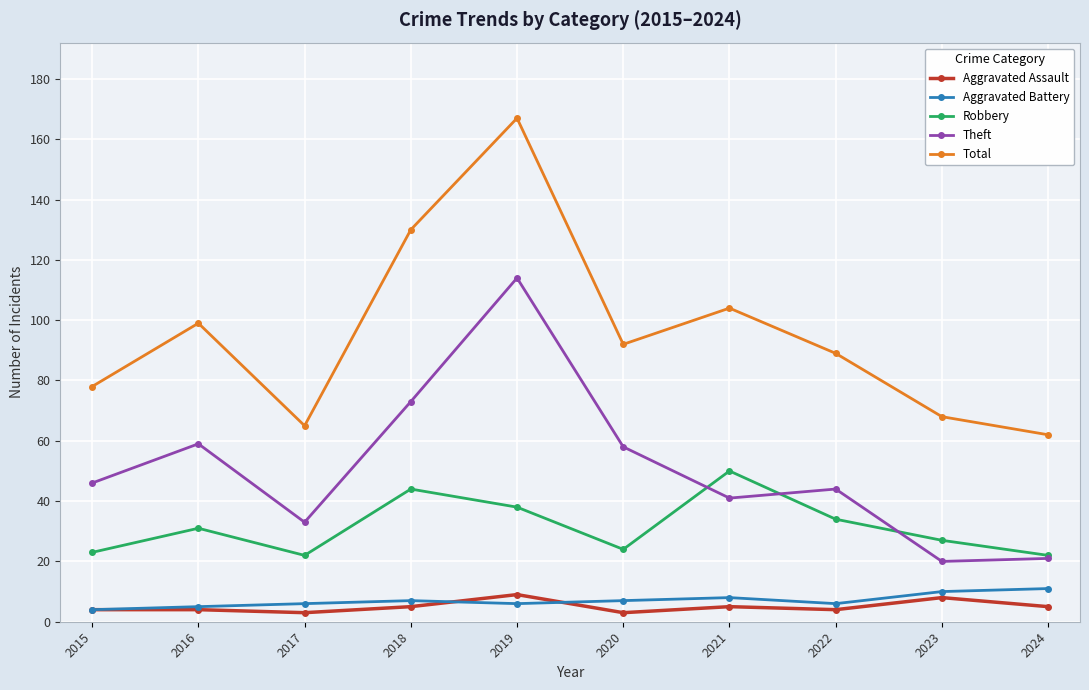

Rank the series by their maximum value, from highest to lowest.

Total, Theft, Robbery, Aggravated Battery, Aggravated Assault